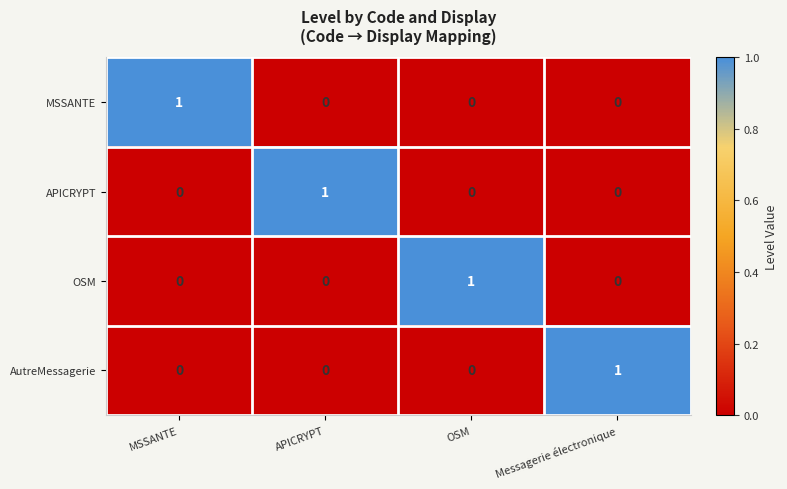

True or false: AutreMessagerie has a value of 0 at OSM.

True